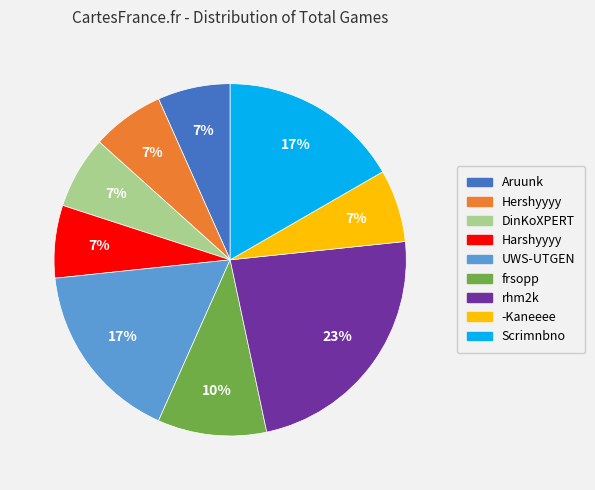

Is the sum of Hershyyyy and -Kaneeee greater than half?

No